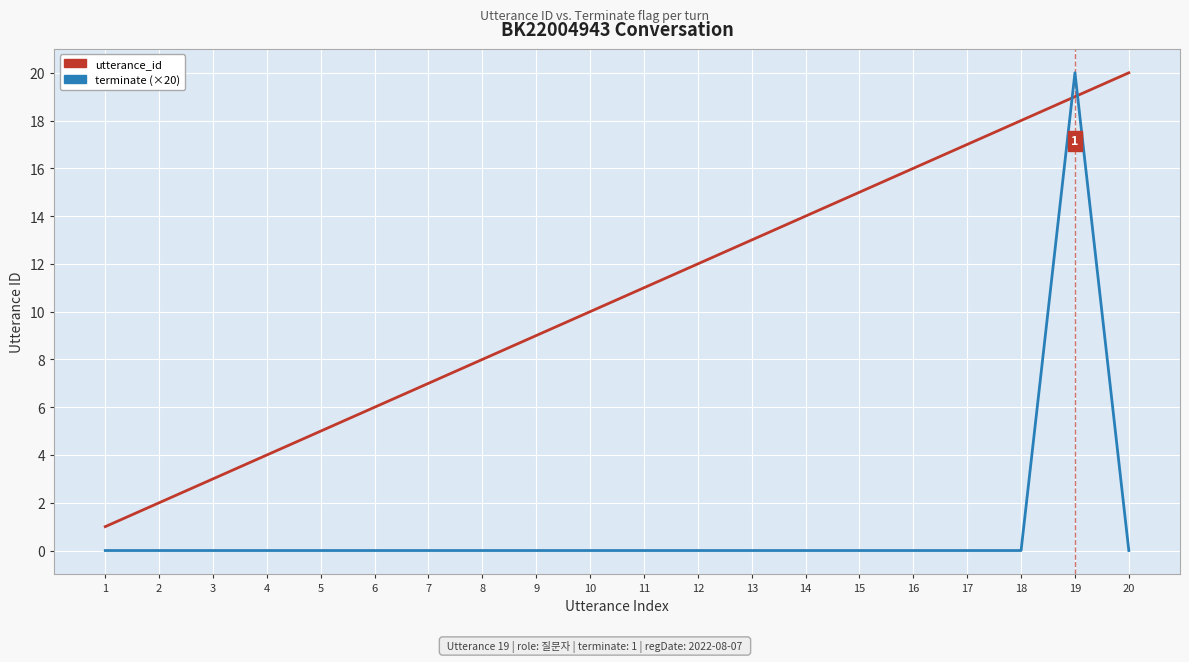

Which series has the largest range (max minus min)?

terminate (×20)